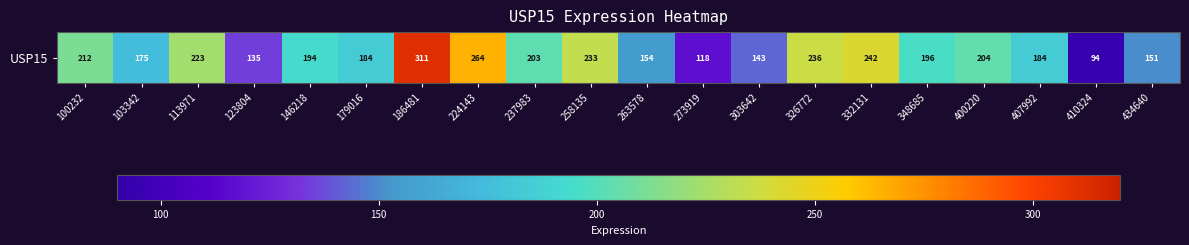

Rank the categories by value from lowest to highest.

410324, 273919, 123804, 303642, 434640, 263578, 103342, 407992, 179016, 146218, 348685, 237983, 400220, 100232, 113971, 258135, 326772, 332131, 224143, 186481